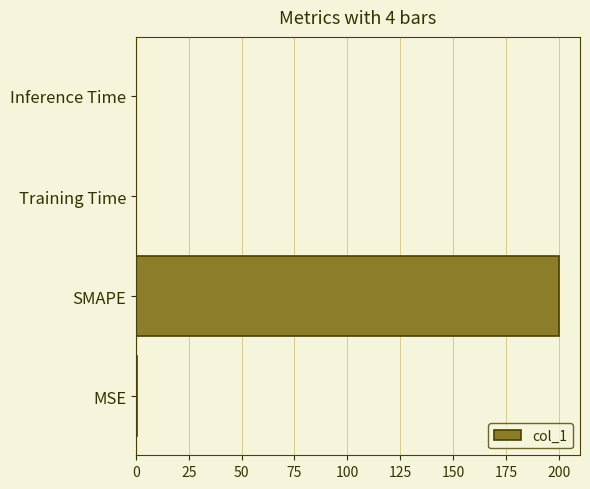

What is the sum of all values?

200.4